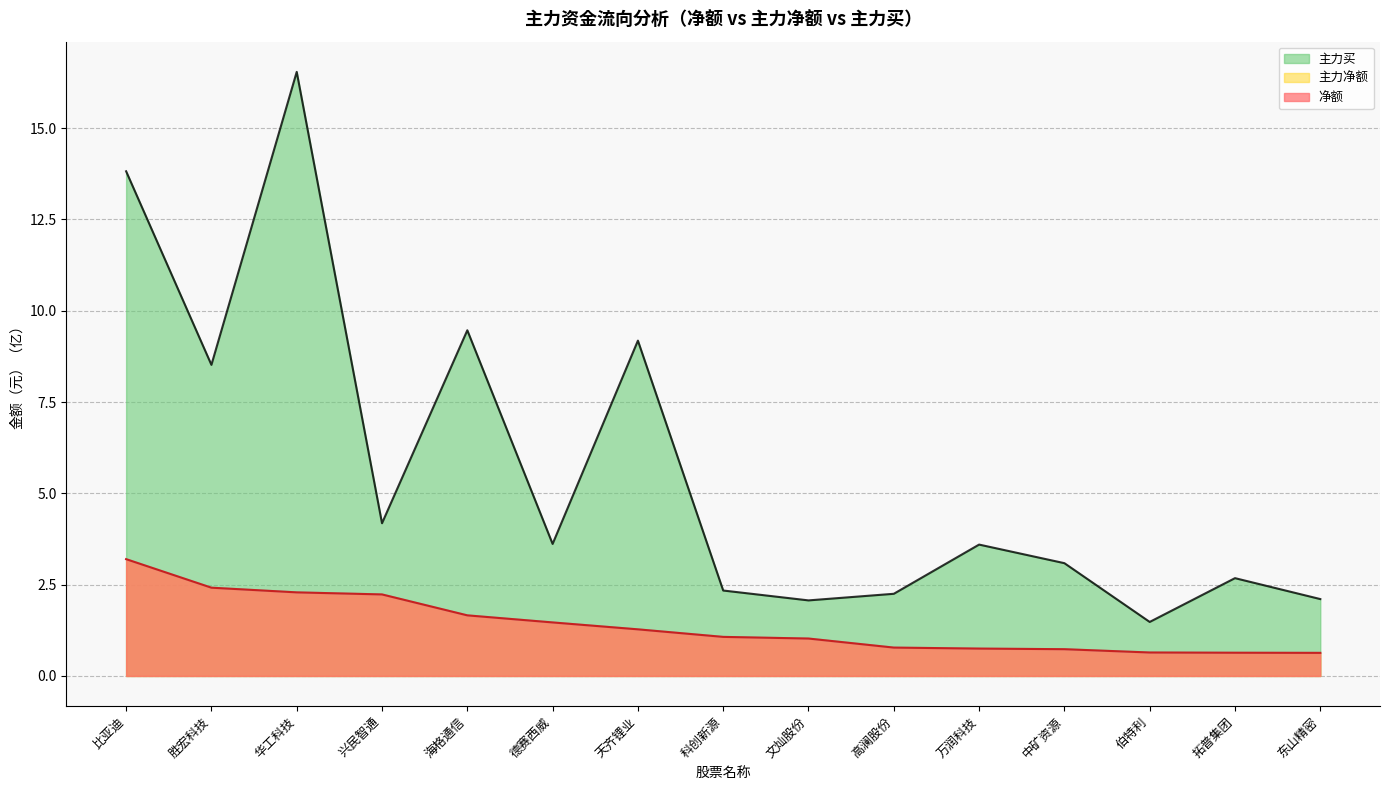

Reading left to right, what are all the values shown in this chart?

净额: 3.2	2.4	2.3	2.2	1.7	1.5	1.3	1.1	1.0	0.8	0.8	0.7	0.6	0.6	0.6
主力净额: 3.2	2.4	2.3	2.2	1.7	1.5	1.3	1.1	1.0	0.8	0.8	0.7	0.6	0.6	0.6
主力买: 13.8	8.5	16.5	4.2	9.5	3.6	9.2	2.3	2.1	2.3	3.6	3.1	1.5	2.7	2.1